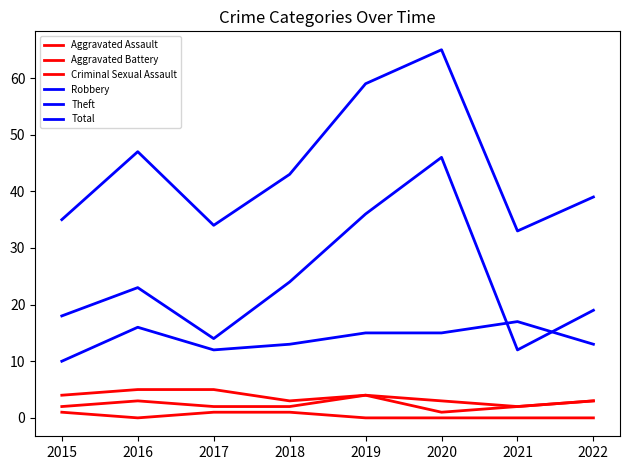

Does the chart have visible grid lines?

No